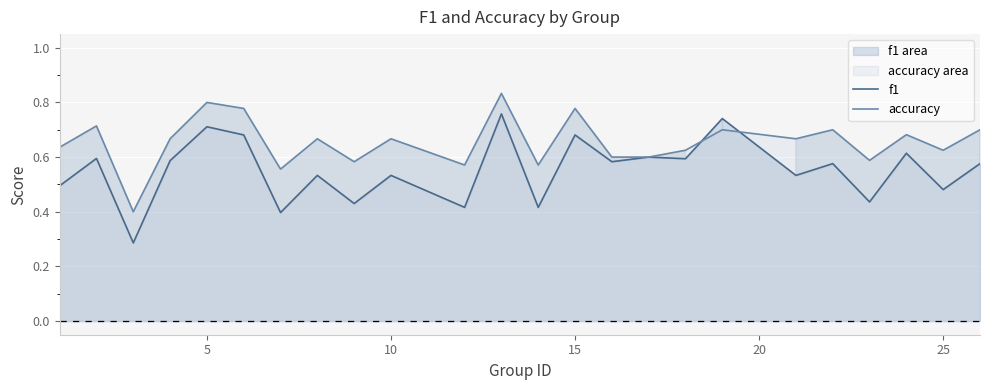

The value of f1 at 5 is 1.0. True or false?

False